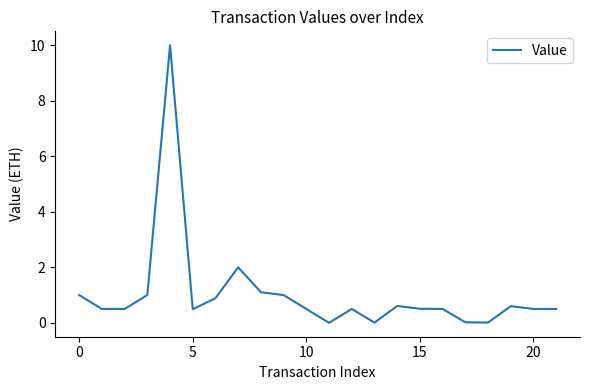

How many distinct data groups are displayed?

1